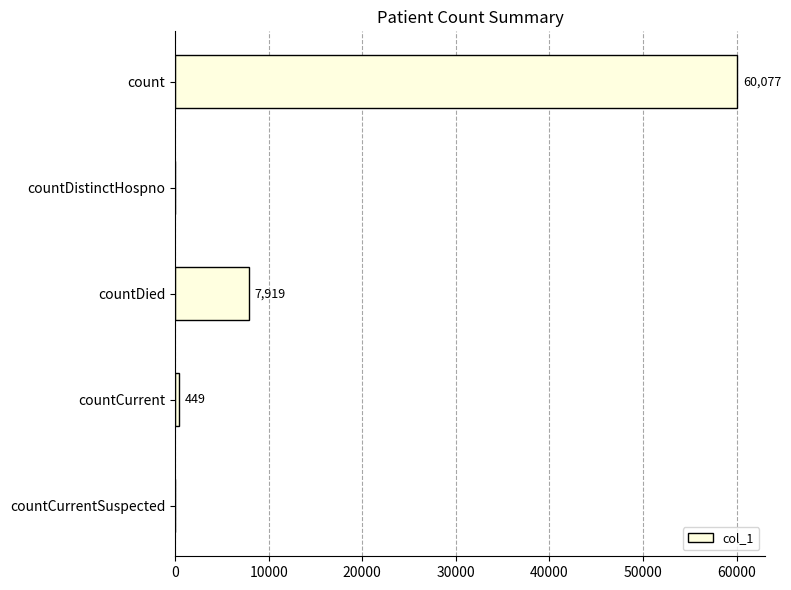

Count the number of data series in this chart.

1